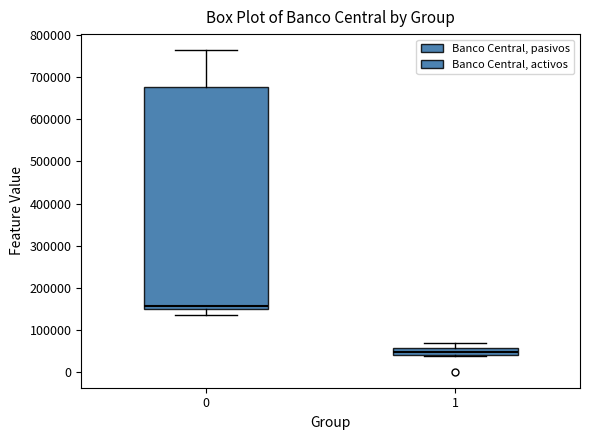

Which box has the lowest median line?

1